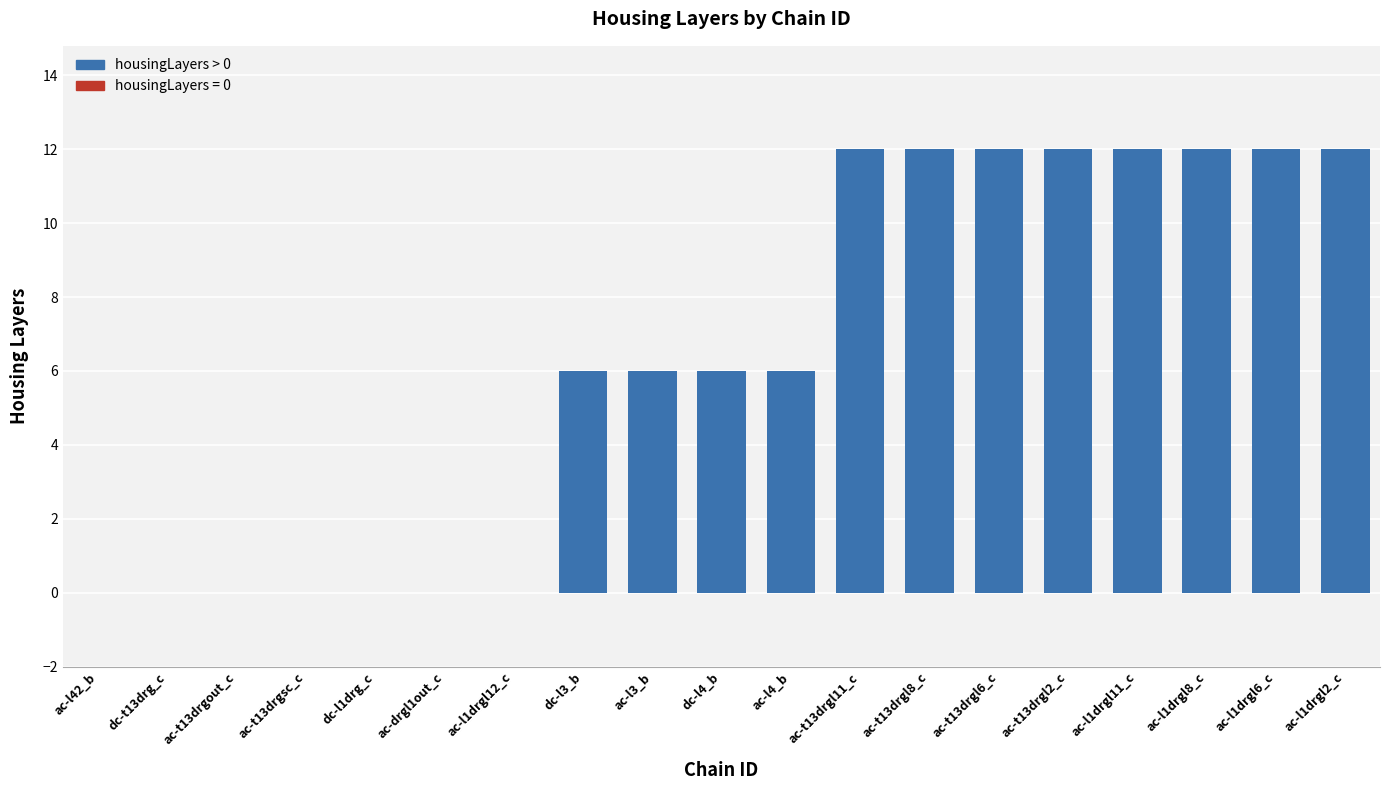

Is it true that the value at dc-t13drg_c is 0?

True